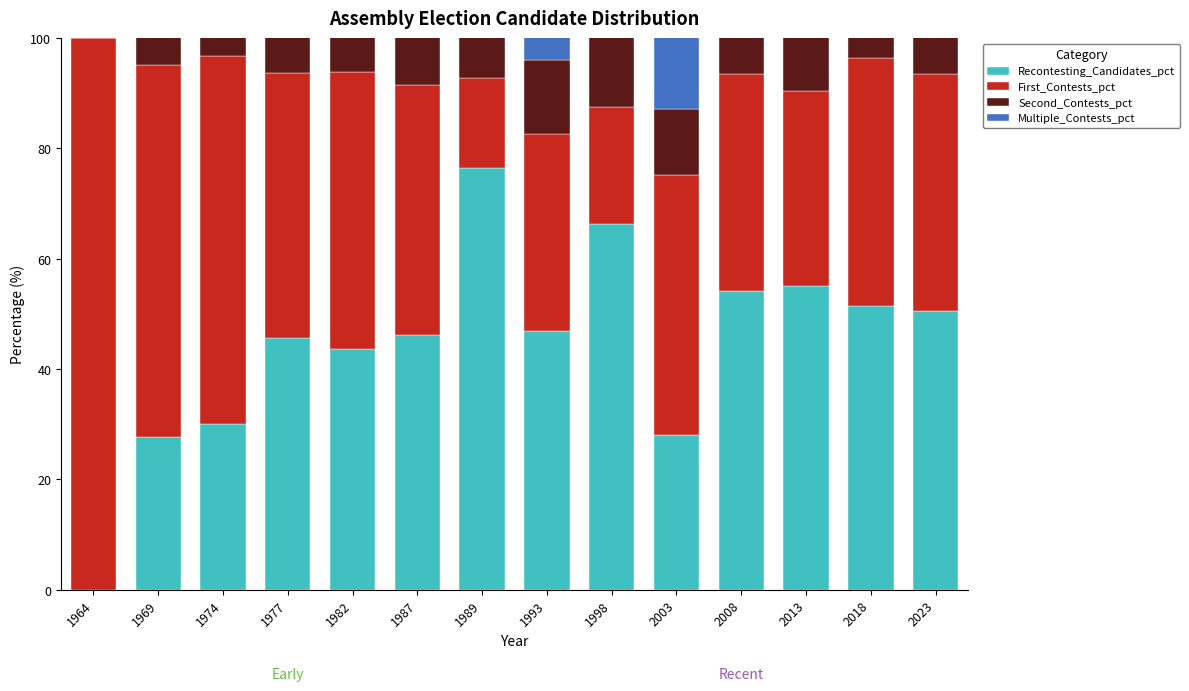

At which category is the sum across all series the highest?

1989